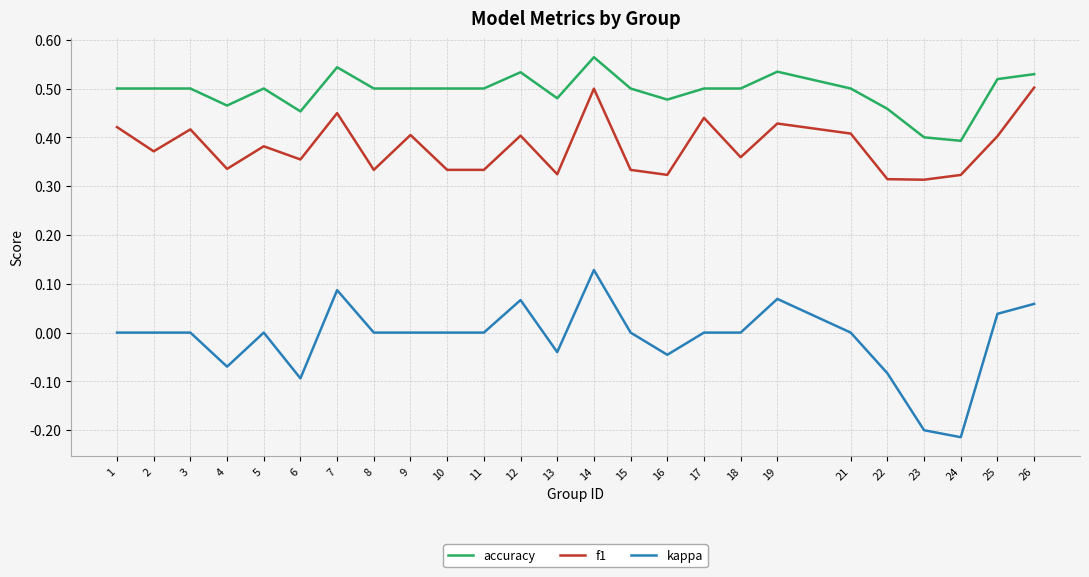

Which series has the largest range (max minus min)?

kappa